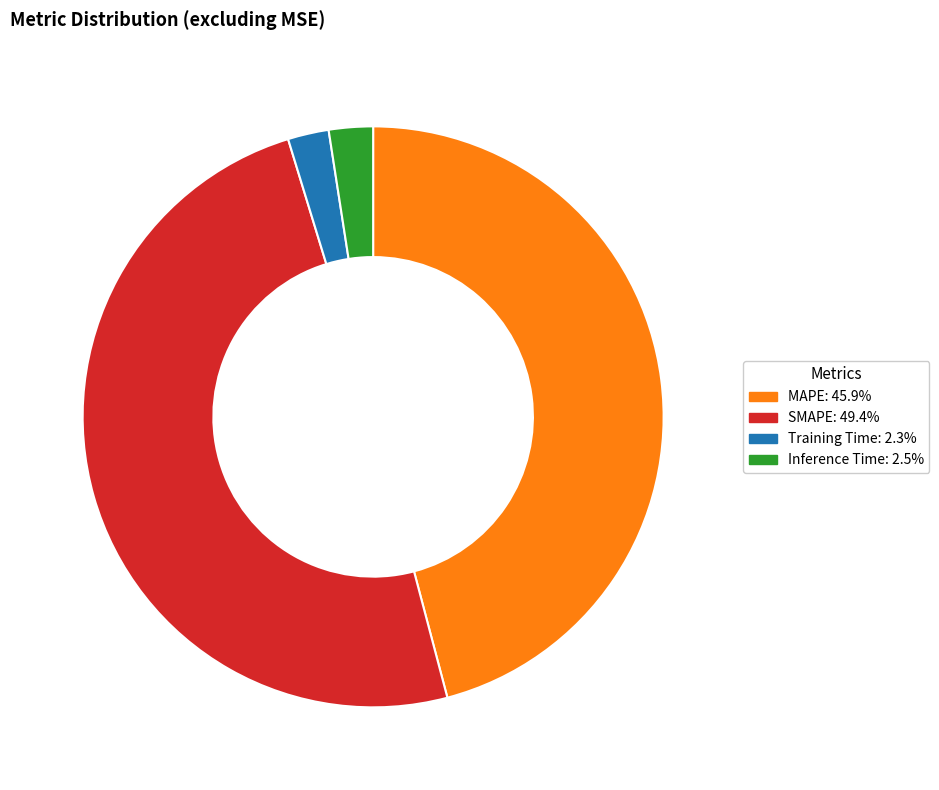

Does MAPE: 45.9% account for over 50% of the chart?

No